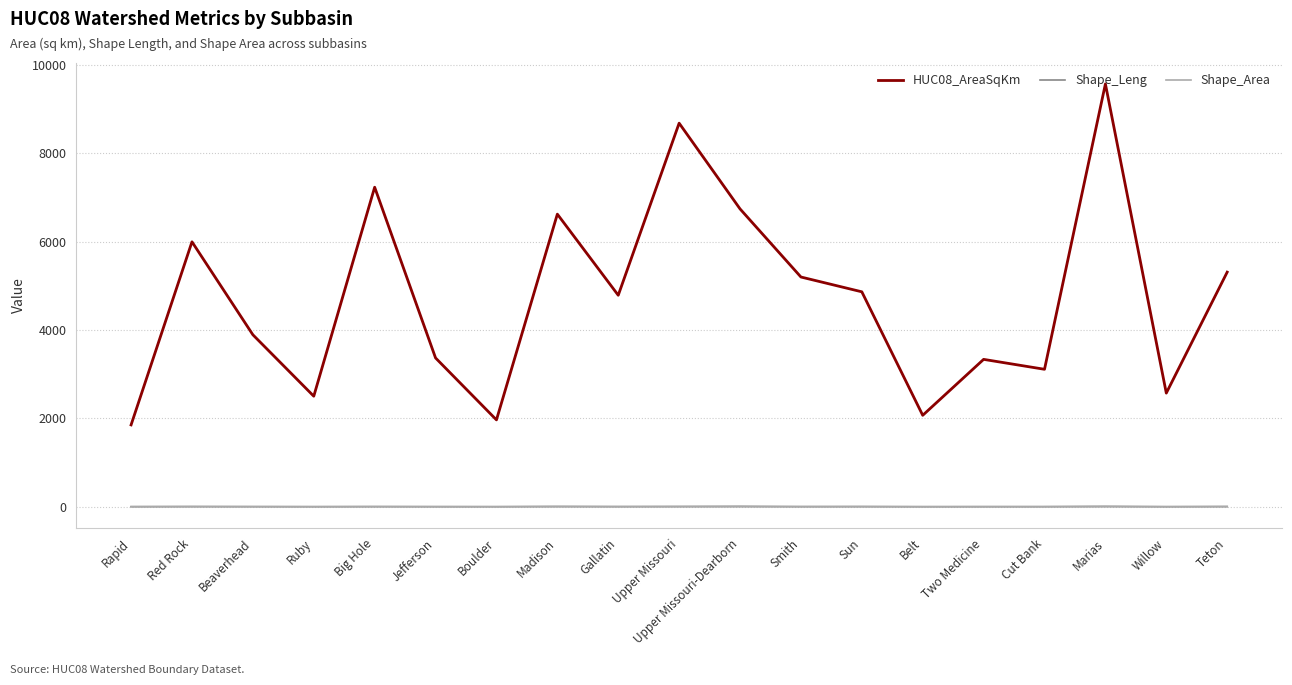

What is the maximum value shown in the chart?

9565.3